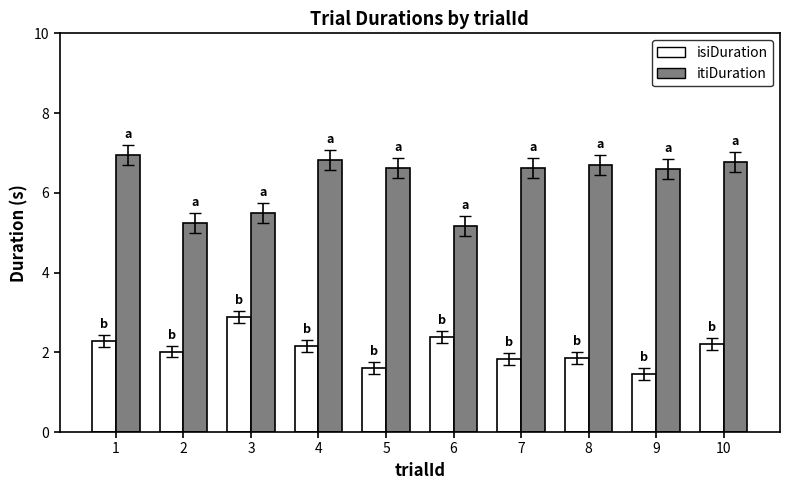

Rank the series by their average value, from highest to lowest.

itiDuration, isiDuration